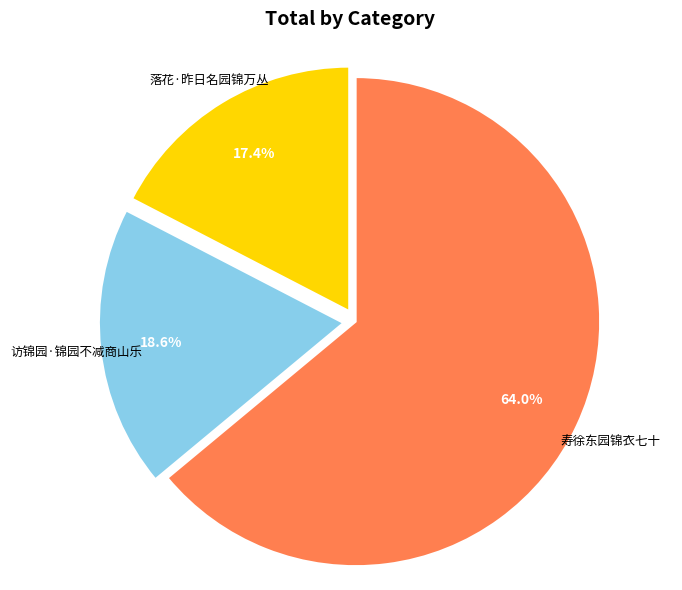

What is the largest slice in the pie chart?

寿徐东园锦衣七十